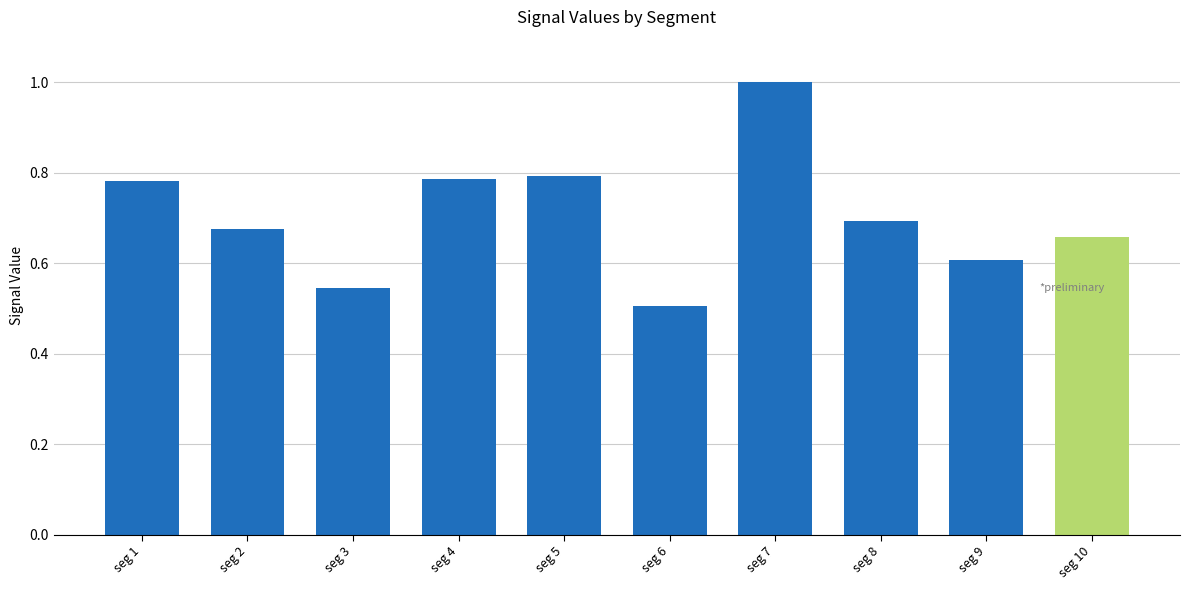

Is it true that the value at seg 2 is 0.3?

False